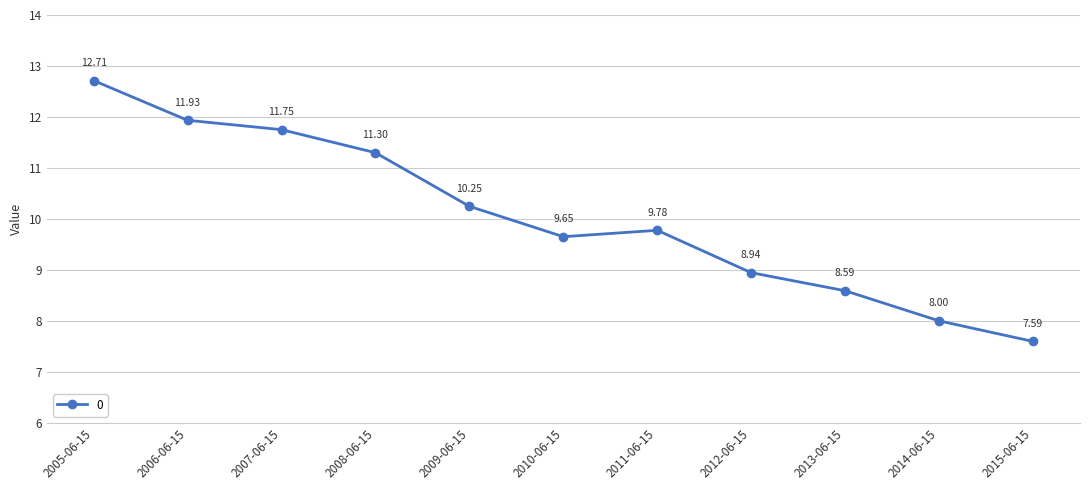

Approximately how many times larger is the value at 2007-06-15 compared to 2014-06-15?

1.5